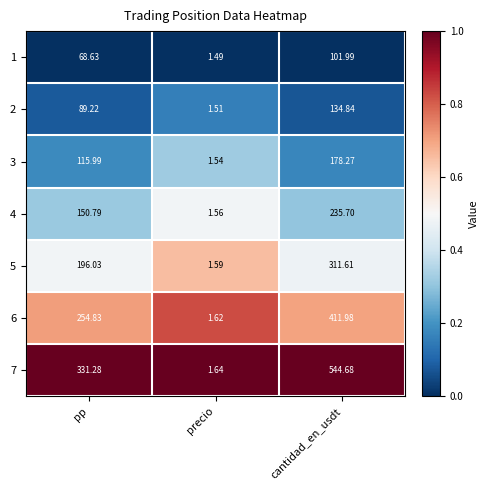

At which label is 6 closest to 206?

pp